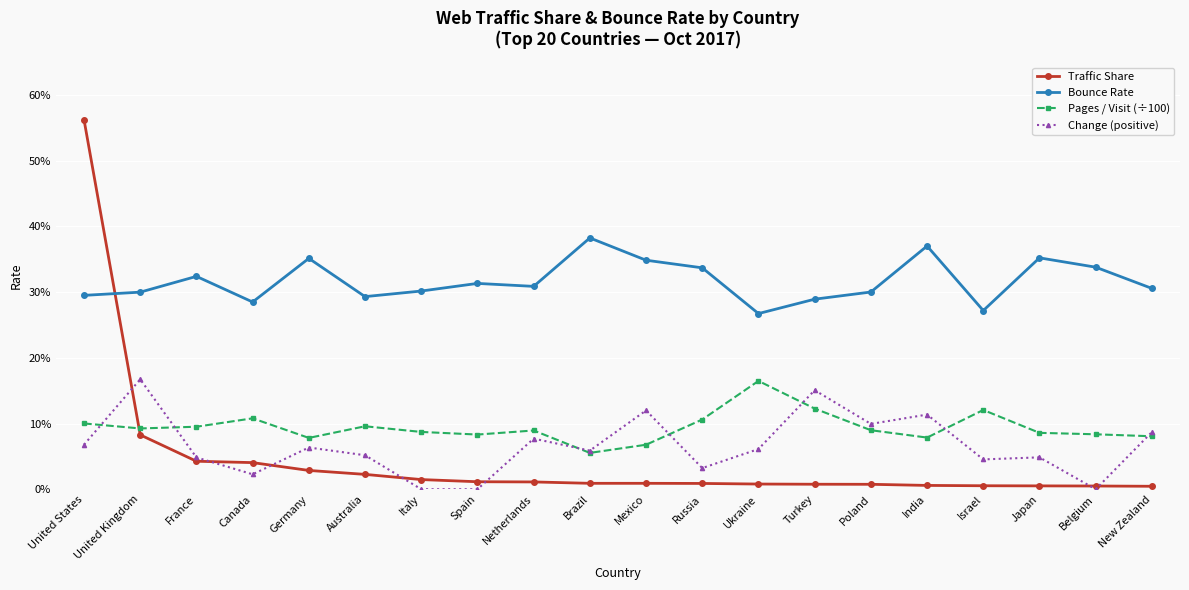

What are all the series names shown in the legend?

Traffic Share, Bounce Rate, Pages / Visit (÷100), Change (positive)